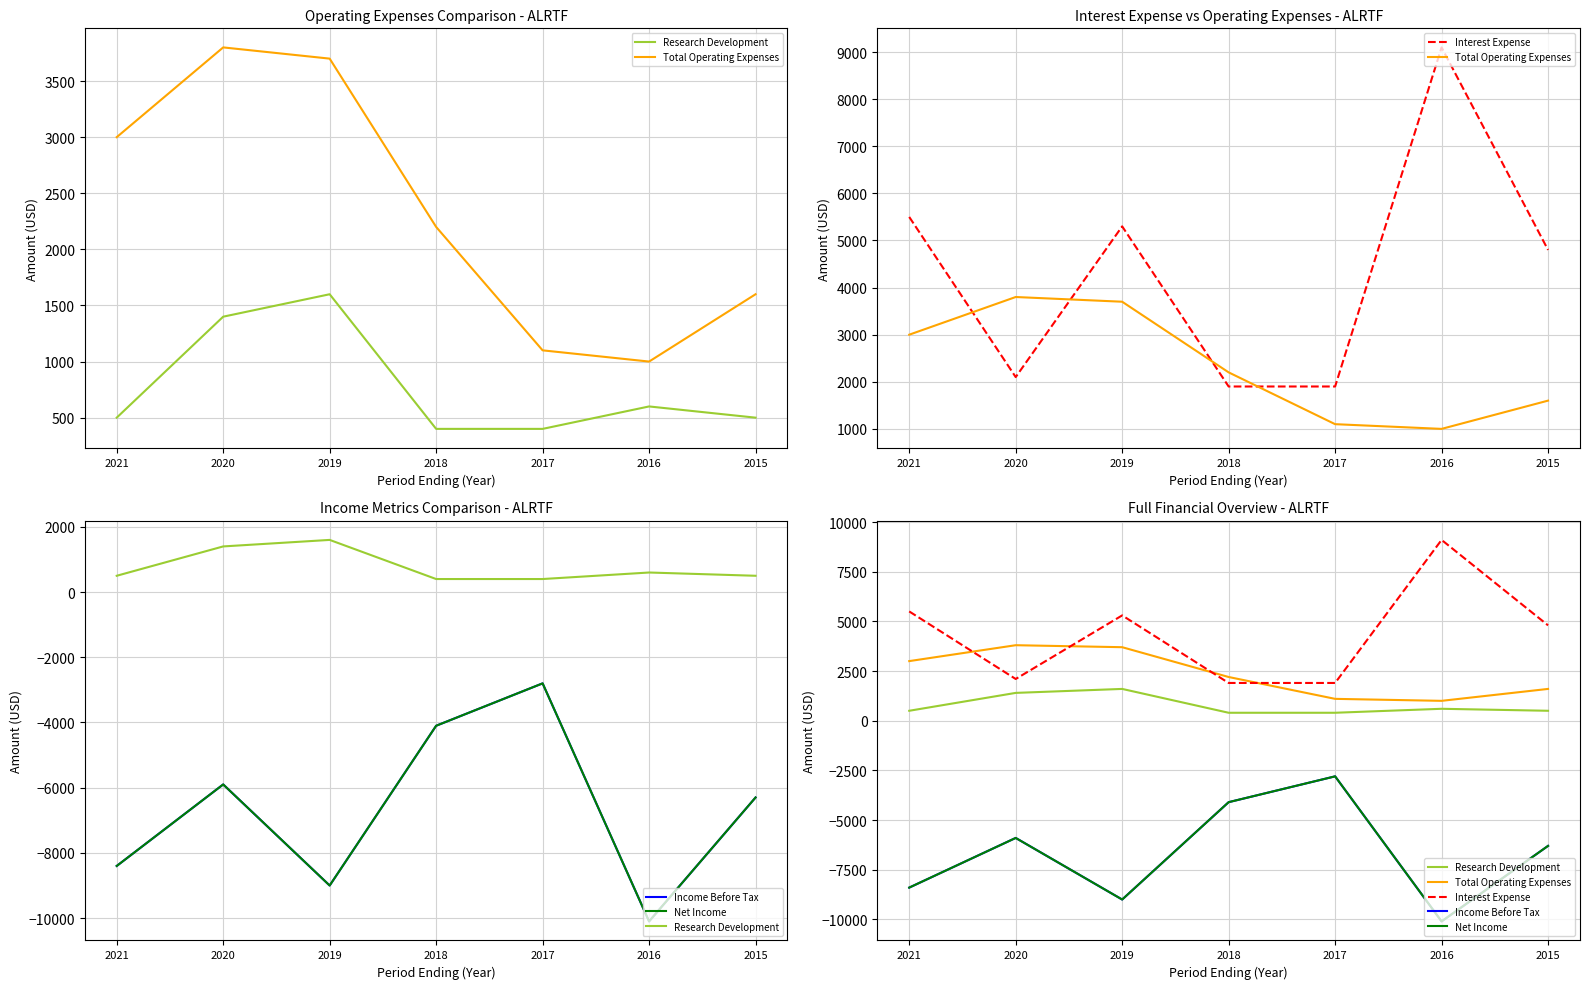

What is the highest value of the Income Before Tax series?

-2800